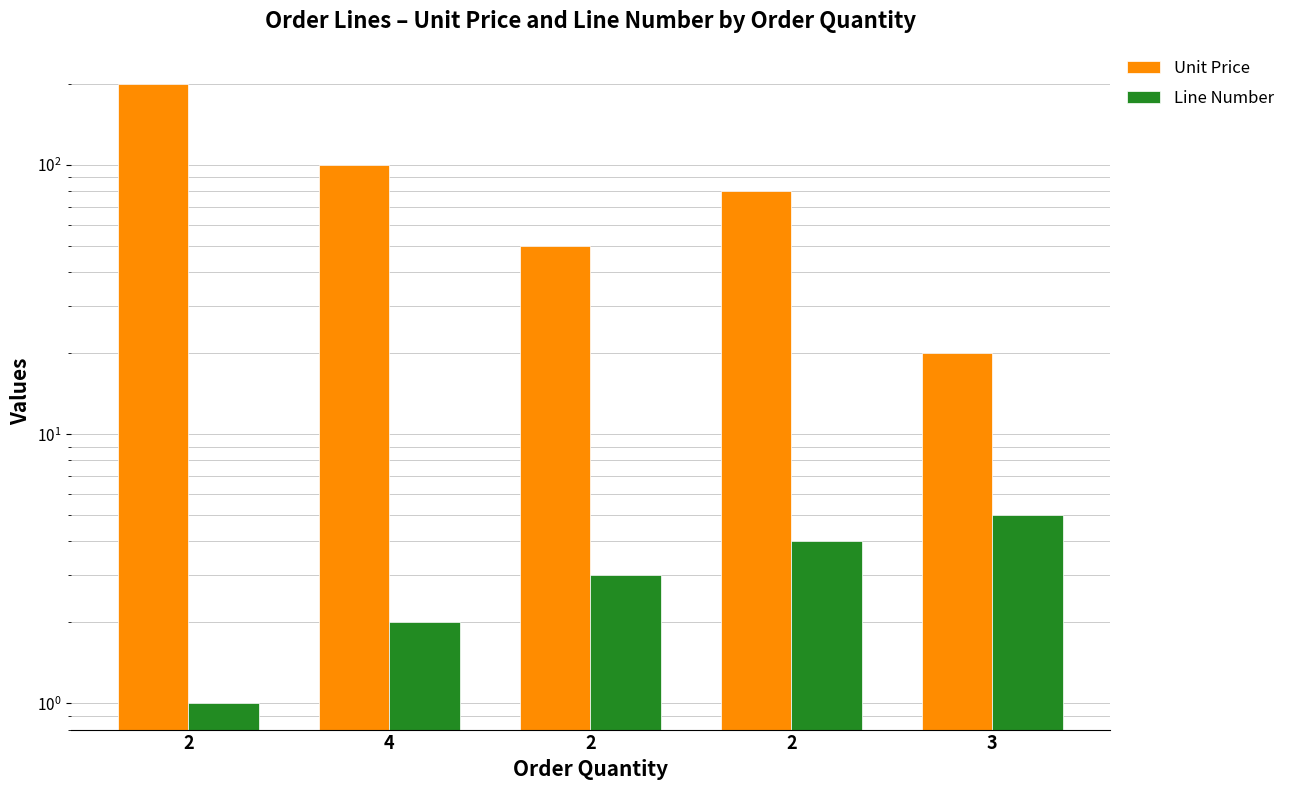

Is the value of Line Number at 2 greater than the value of Unit Price at 3?

No